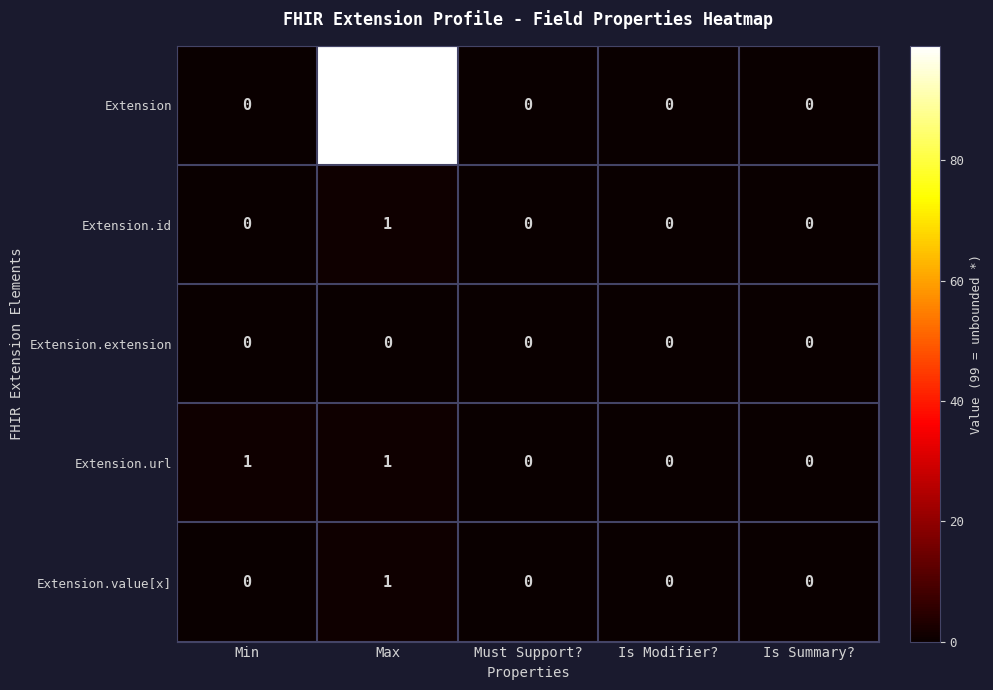

At which label does Extension.id reach its peak?

Max